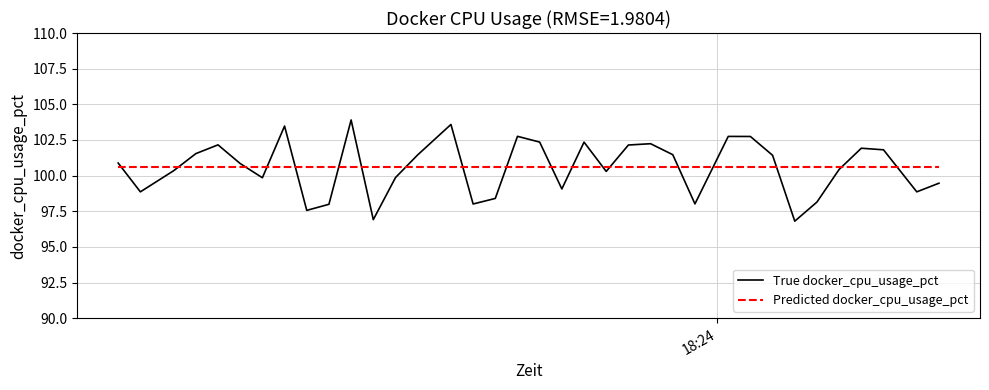

What is the greatest value displayed?

103.9